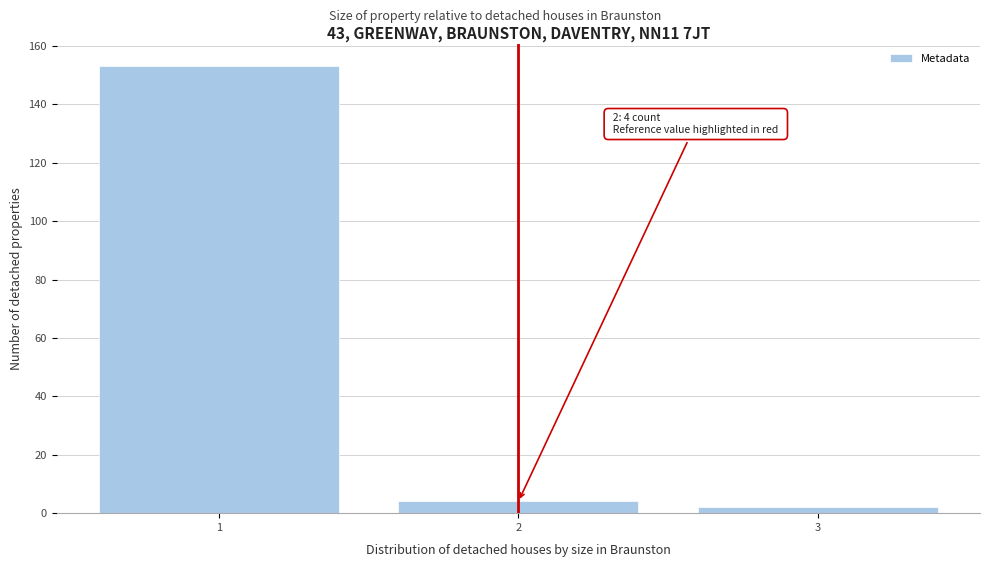

Reading left to right, transcribe all the data shown in this chart.

153	4	2